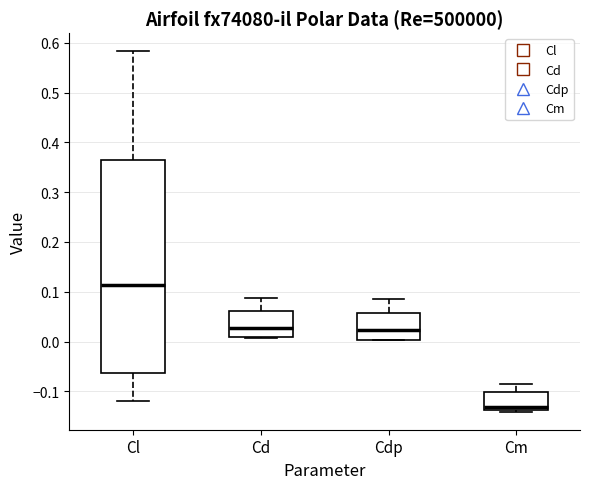

Which box has the highest median line?

Cl